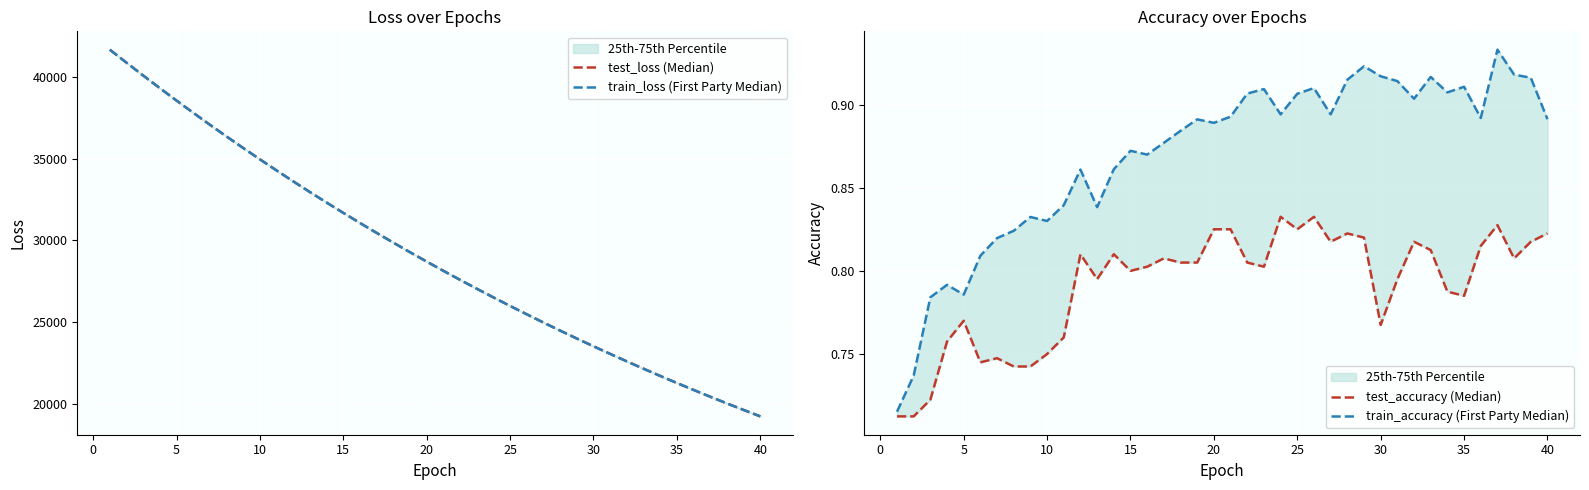

At how many categories does at least one series exceed 32082?

14